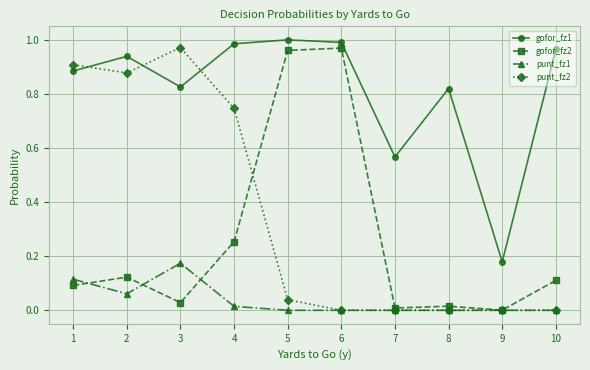

True or false: punt_fz2 has a value of 0.9 at 1.

True